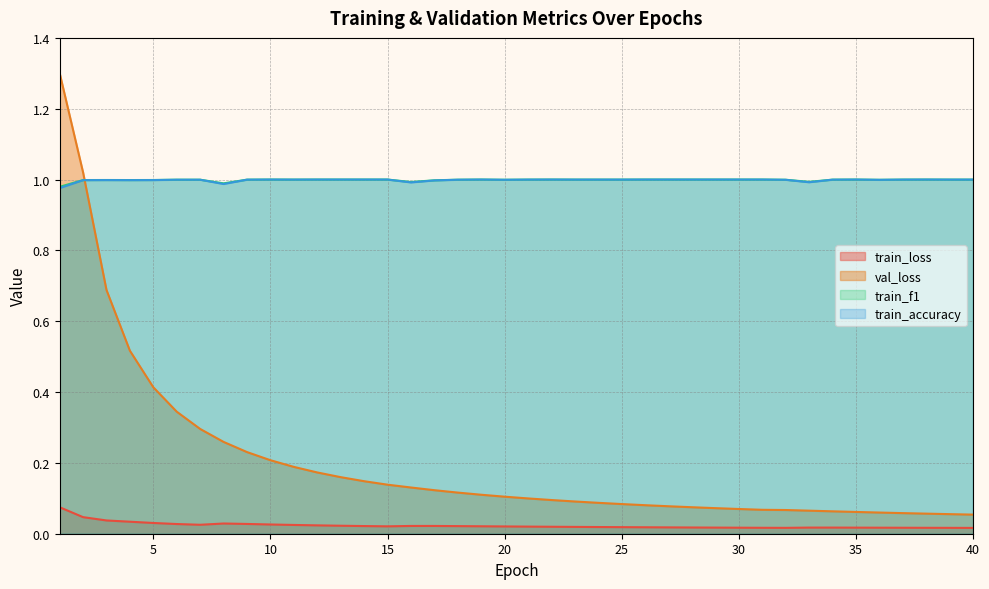

What is the difference between the val_loss values at 20 and 8?

0.2